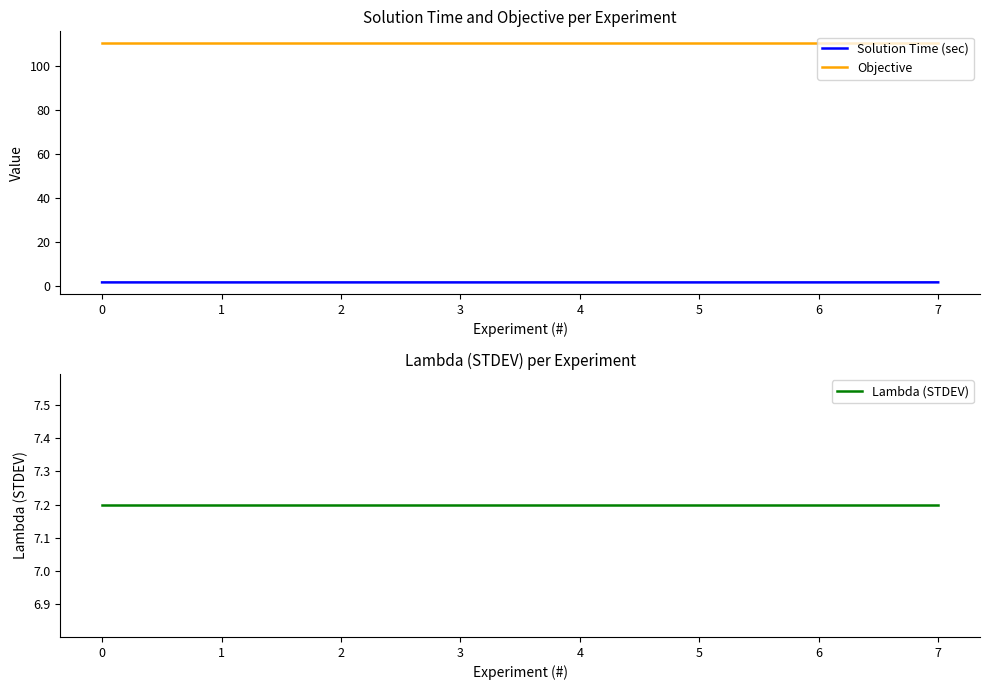

List the series in order of their peak value, lowest first.

Solution Time (sec), Lambda (STDEV), Objective